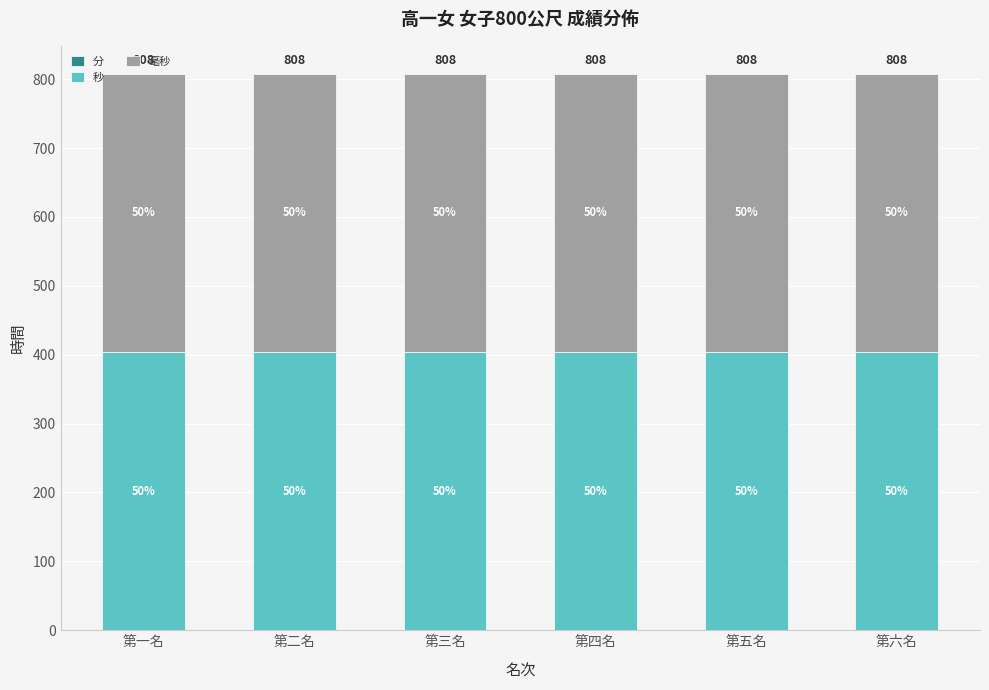

How many distinct data groups are displayed?

3